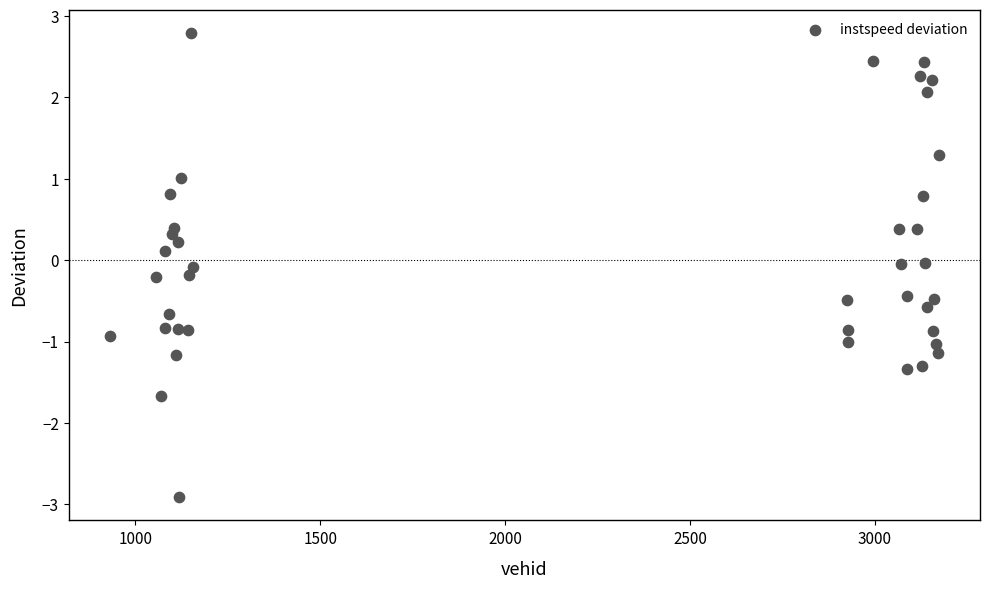

What is the range of Y values (max minus min)?

5.7